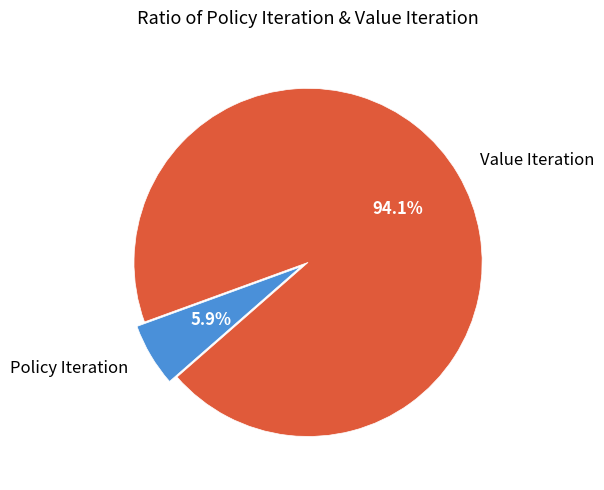

To the nearest percent, what is the difference between the Value Iteration and Policy Iteration slice percentages?

88%